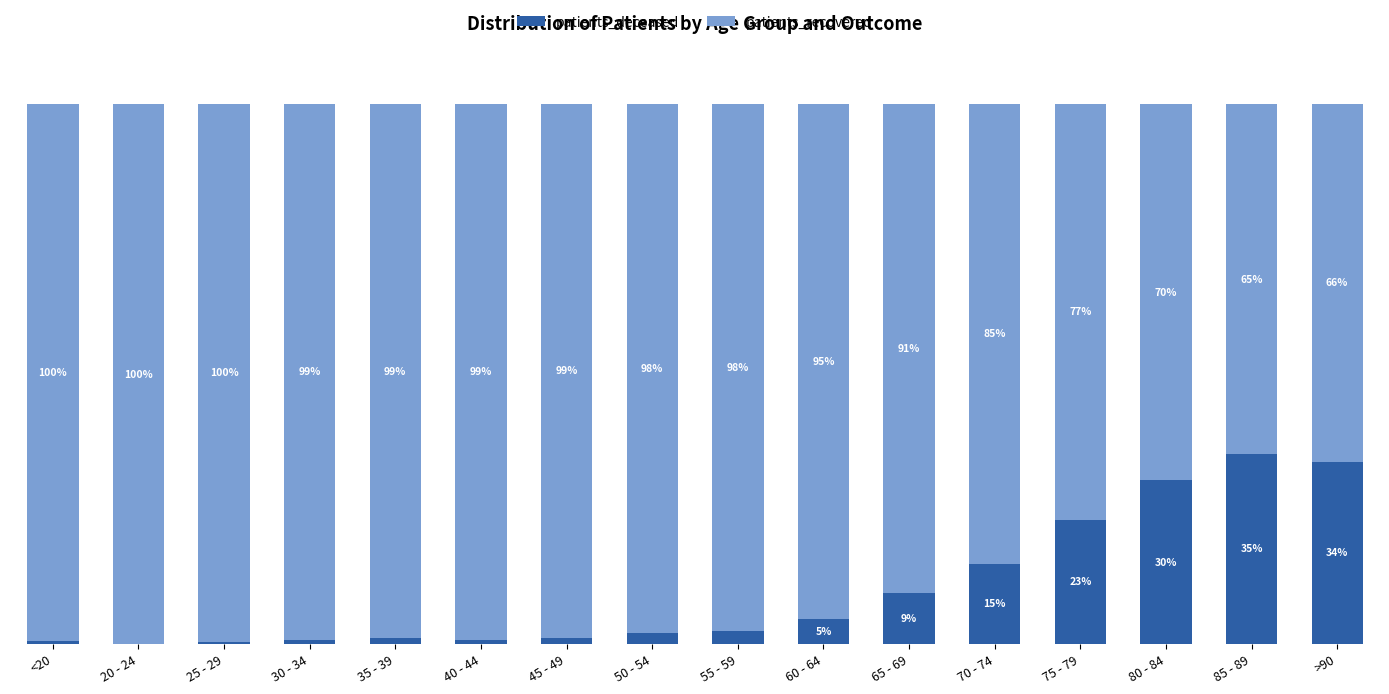

Which category has the highest value in the patients_deceased series?

85 - 89